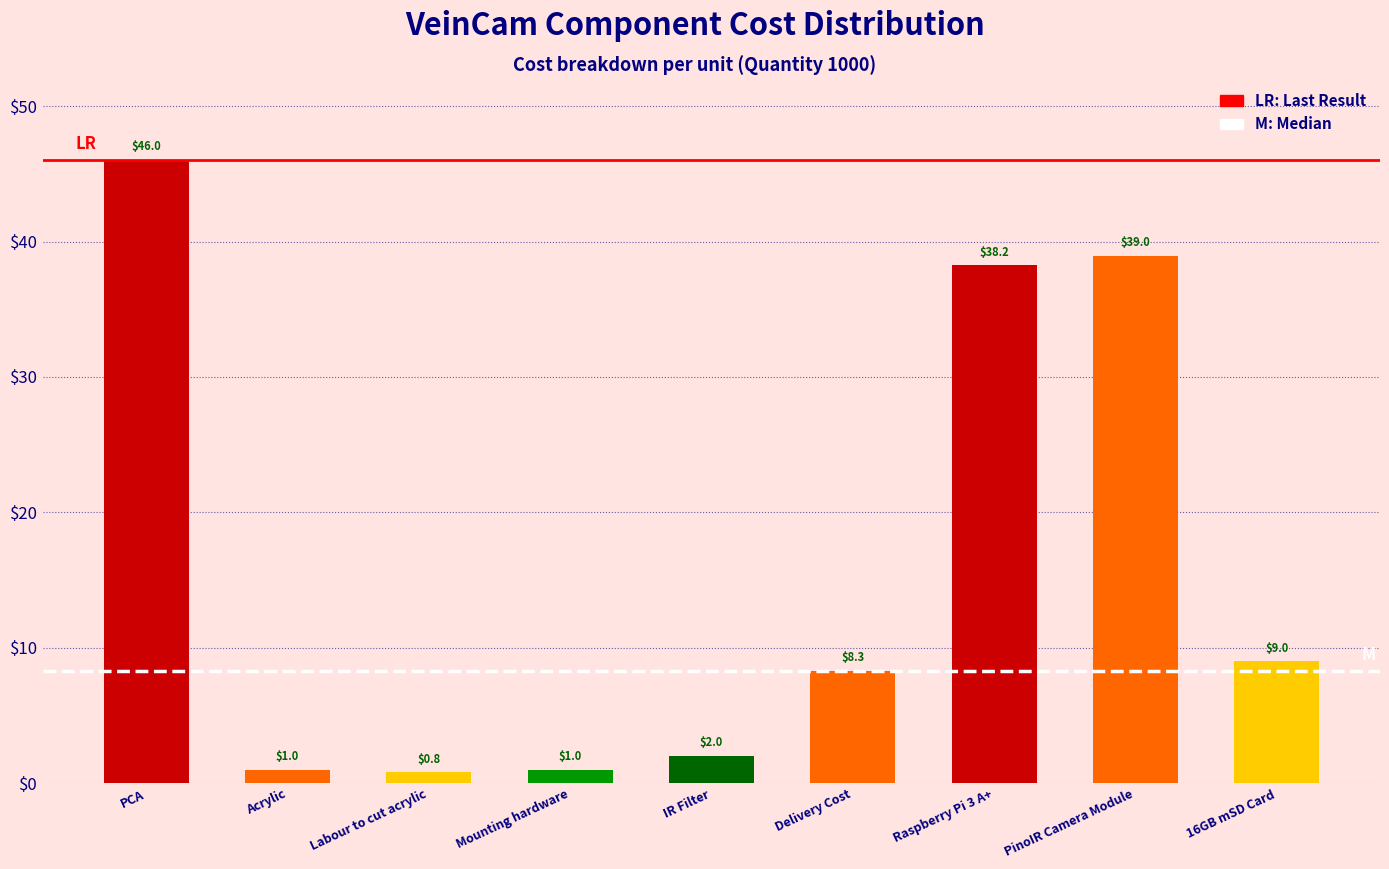

Reading left to right, list all the values displayed in this chart.

PCA=46.0	Acrylic=1.0	Labour to cut acrylic=0.8	Mounting hardware=1.0	IR Filter=2.0	Delivery Cost=8.3	Raspberry Pi 3 A+=38.2	PinoIR Camera Module=39.0	16GB mSD Card=9.0